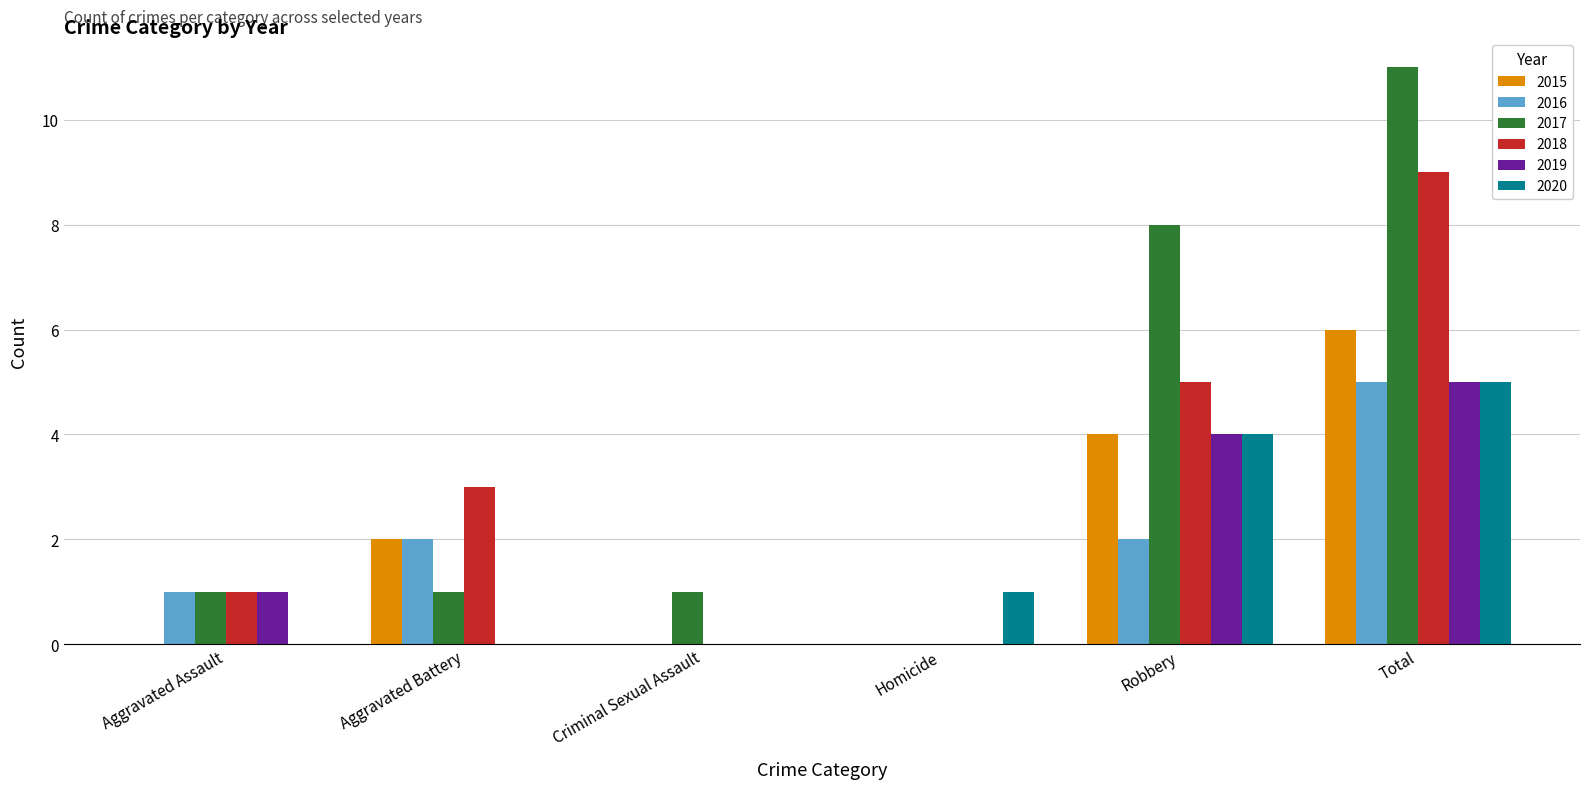

How many groups of bars are there?

6